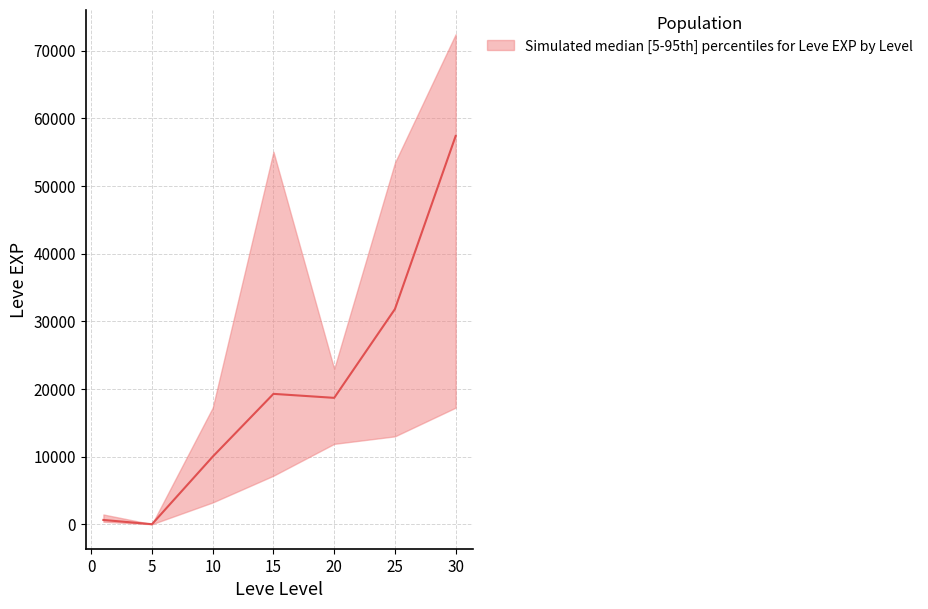

Reading left to right, what are all the values shown in this chart?

Leve EXP upper: 1=1440	5=6	10=17230	15=55060	20=22960	25=53430	30=72430
Leve EXP median: 1=630	5=3	10=9990	15=19270	20=18680	25=31800	30=57390
Leve EXP lower: 1=370	5=1	10=3220	15=7170	20=11880	25=12990	30=17230